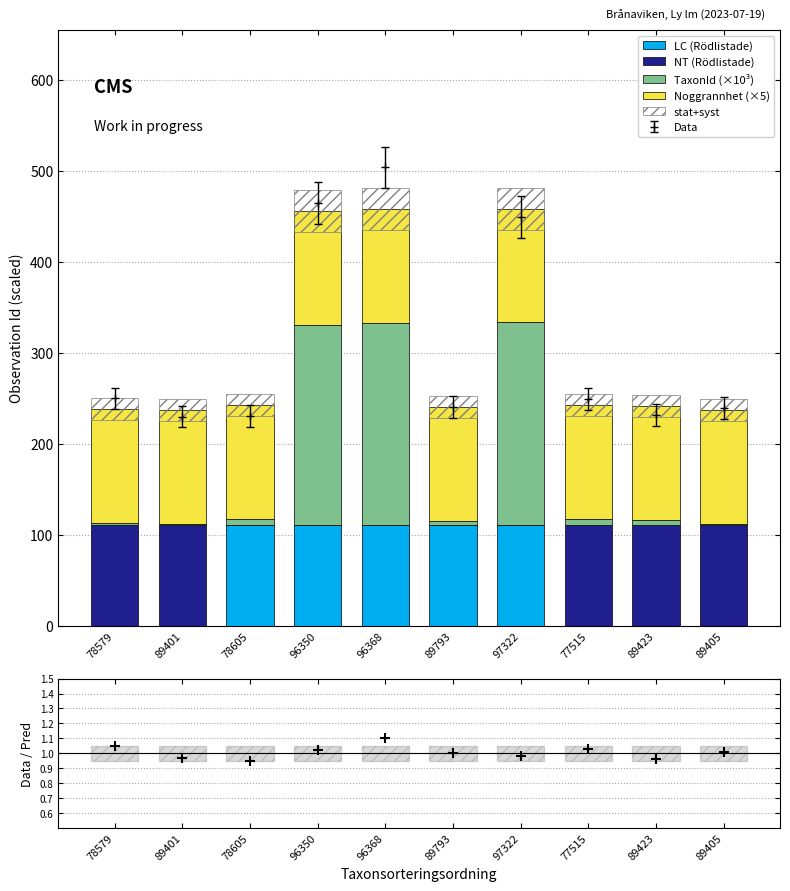

Which series contains the highest Y value?

TaxonId (×10³)